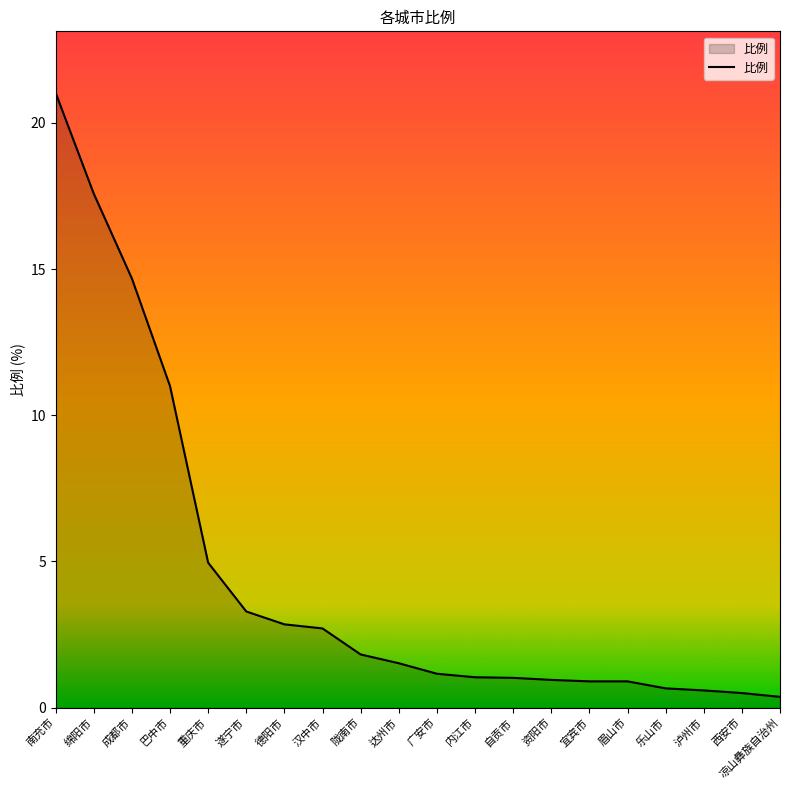

What is the minimum value shown in the chart?

0.4